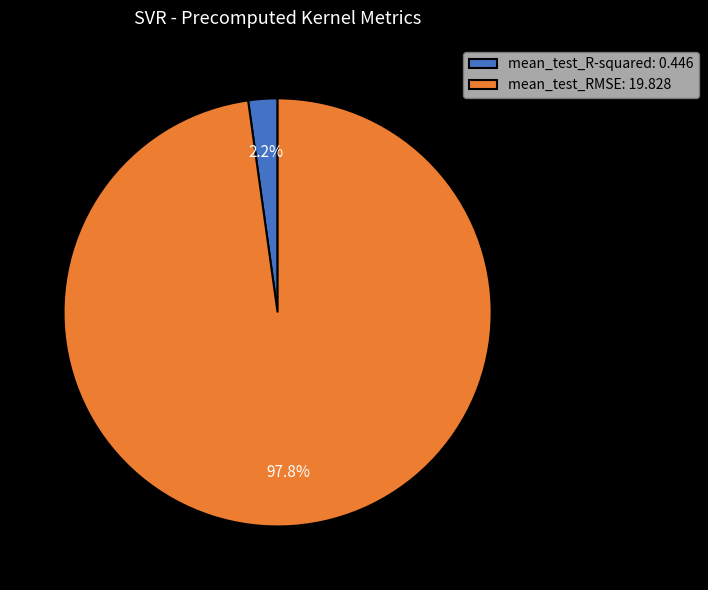

How many slices are in this pie chart?

2